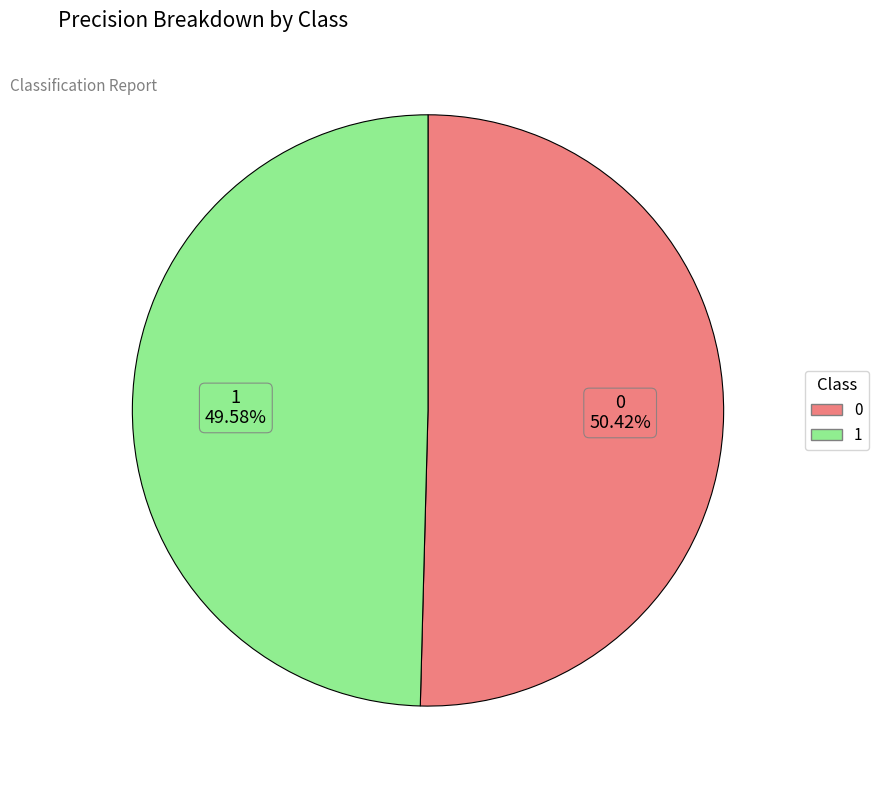

Rank the categories by value from highest to lowest.

0, 1